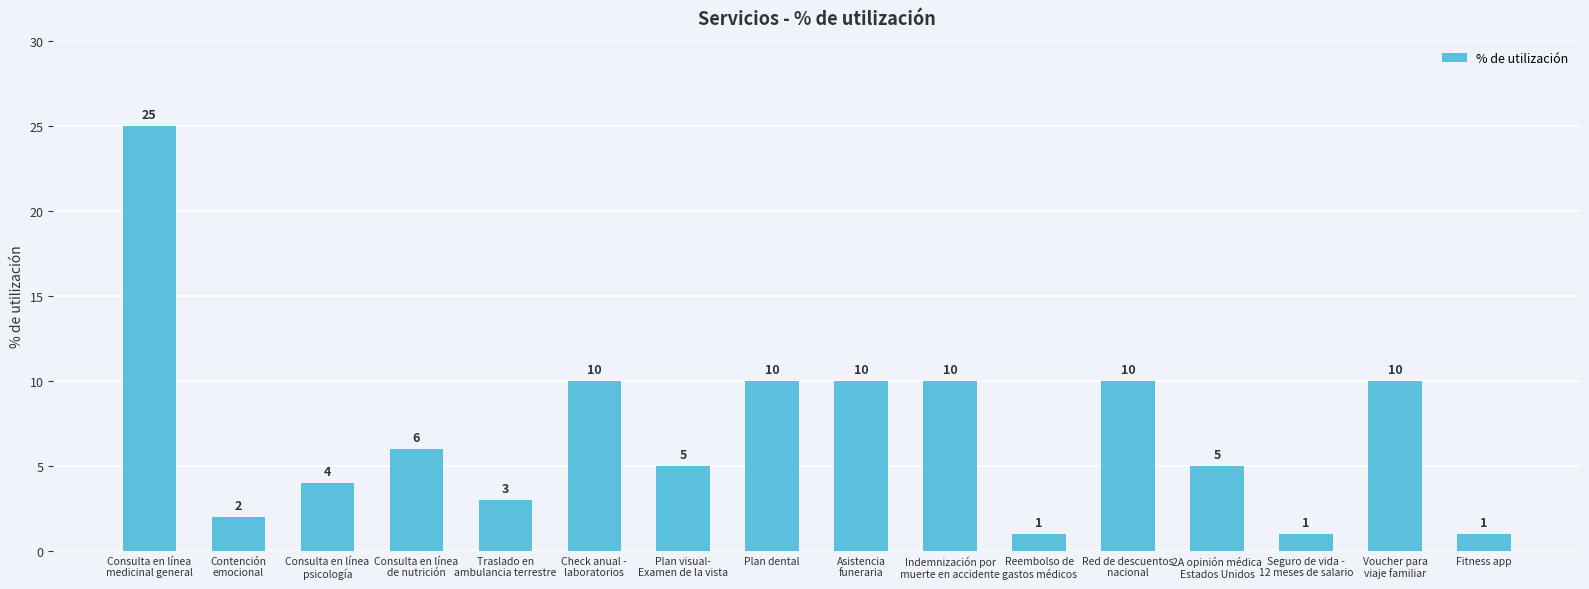

What is the difference between the maximum and second lowest values?

24